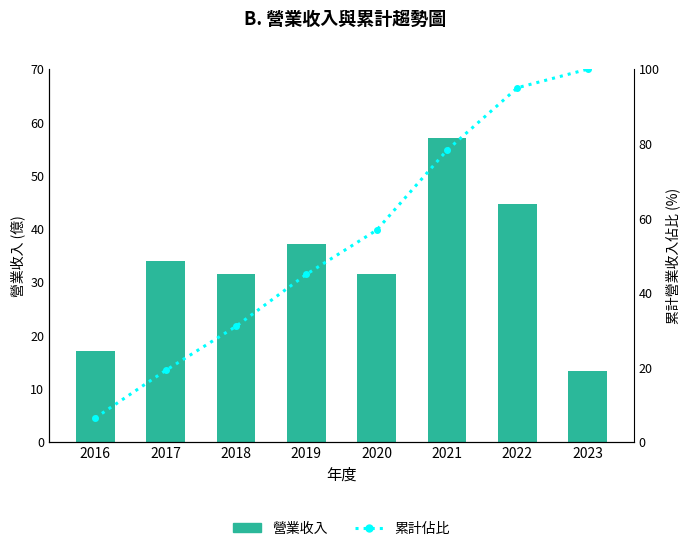

Reading left to right, extract all data points from this chart.

營業收入: 17.1	33.9	31.5	37.2	31.6	57.1	44.6	13.3
累計佔比: 6.4	19.2	31.0	44.9	56.8	78.3	95.0	100.0